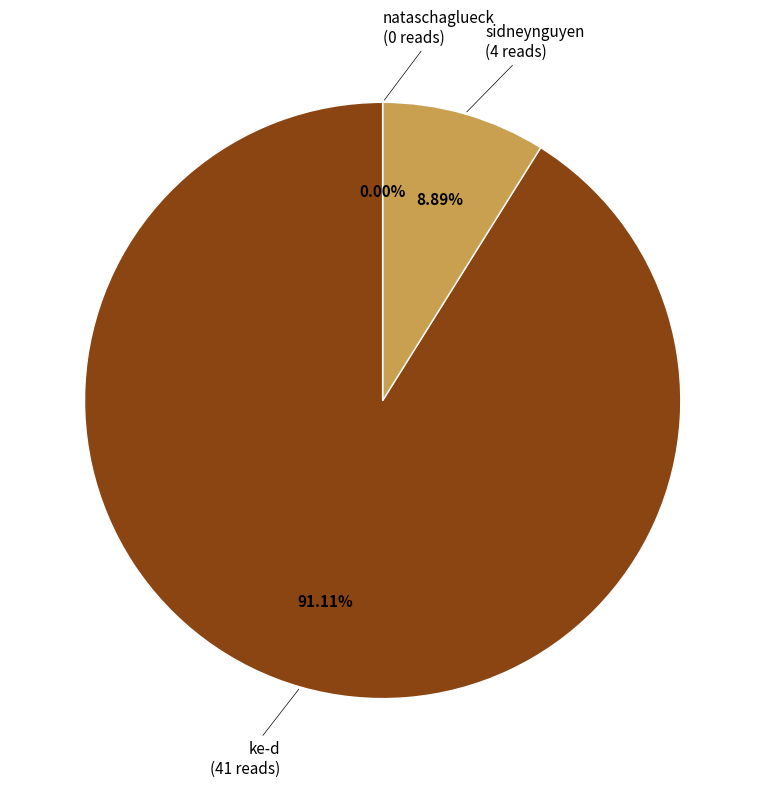

What is the change in value from ke-d to sidneynguyen?

-37